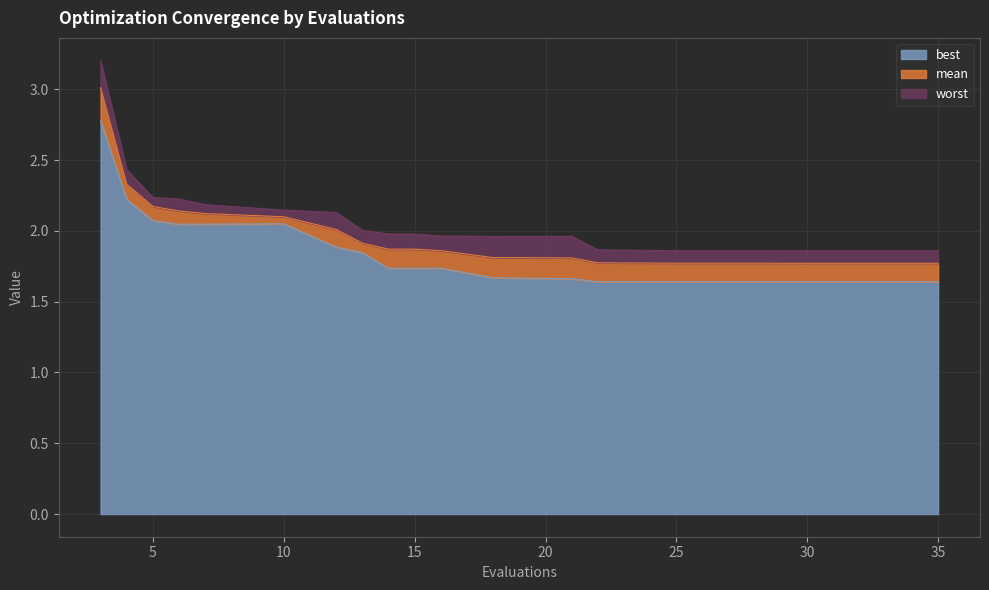

At which category is the sum across all series the highest?

3